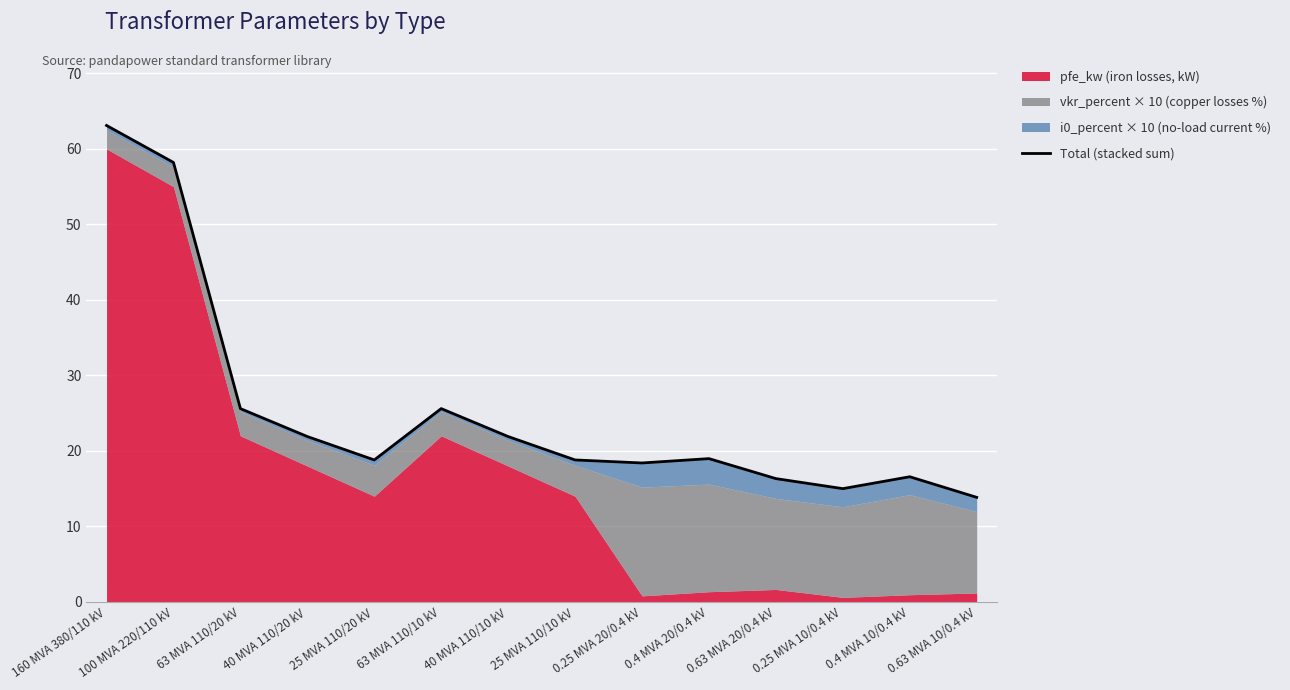

The chart shows a value of 43.1 at 160 MVA 380/110 kV. True or false?

False